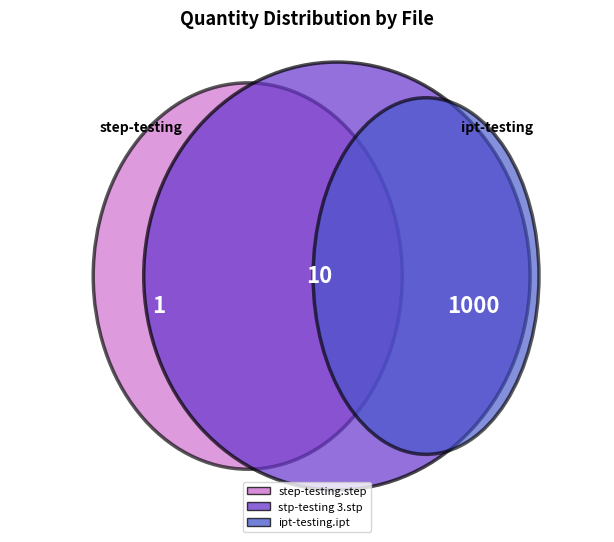

Approximately how many times larger is the value at ipt-testing.ipt compared to stp-testing 3.stp?

100.0